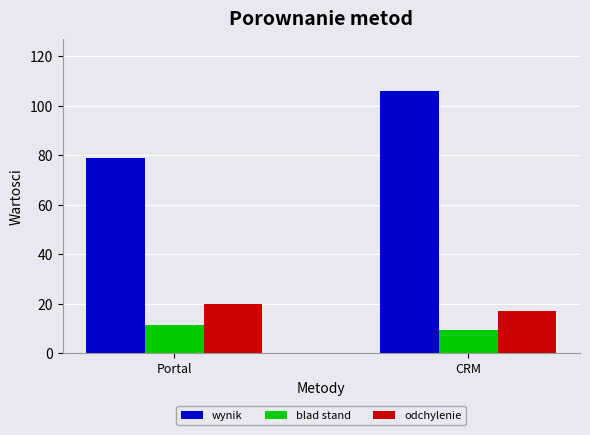

At which label is wynik closest to 92?

Portal